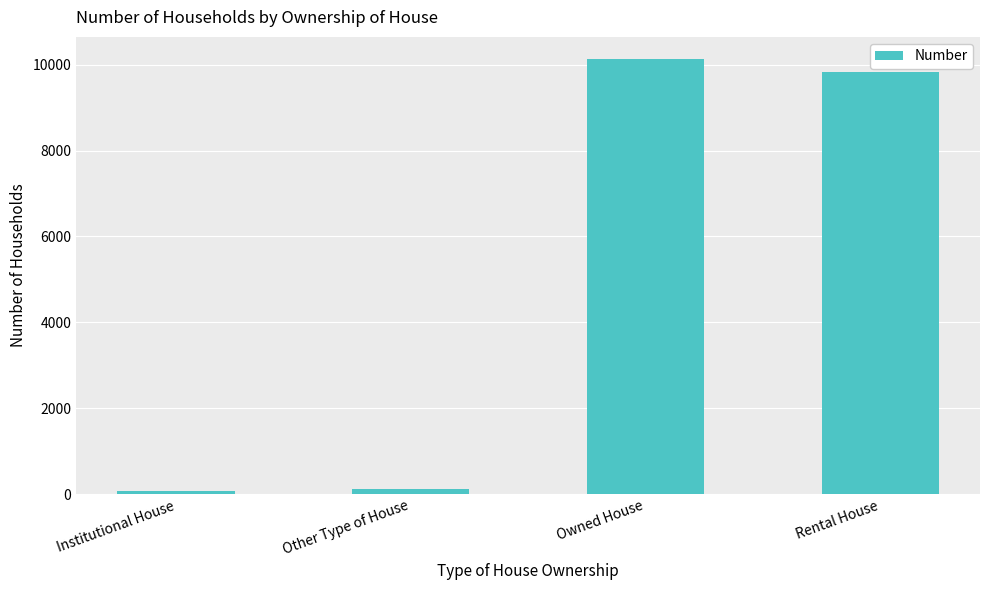

At which category does the chart reach its peak across all series?

Owned House